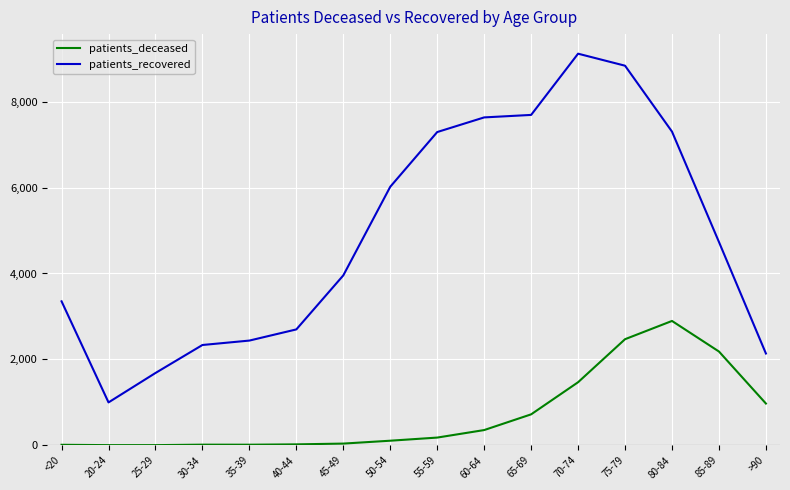

What is the sum of the patients_recovered values at 45-49 and 80-84?

11260